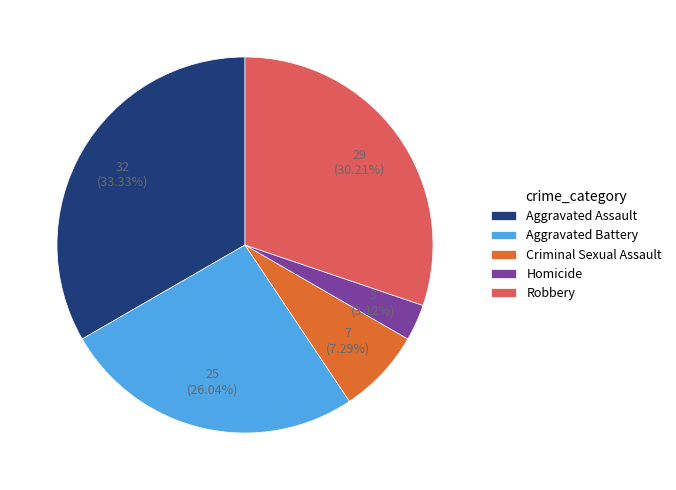

Does any single category account for the majority?

No